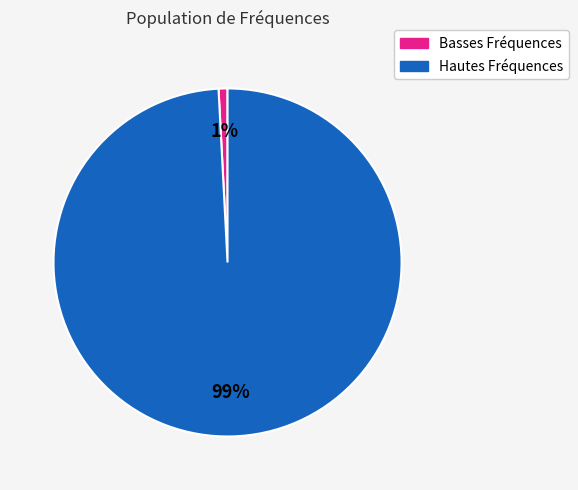

How many slices are in this pie chart?

2